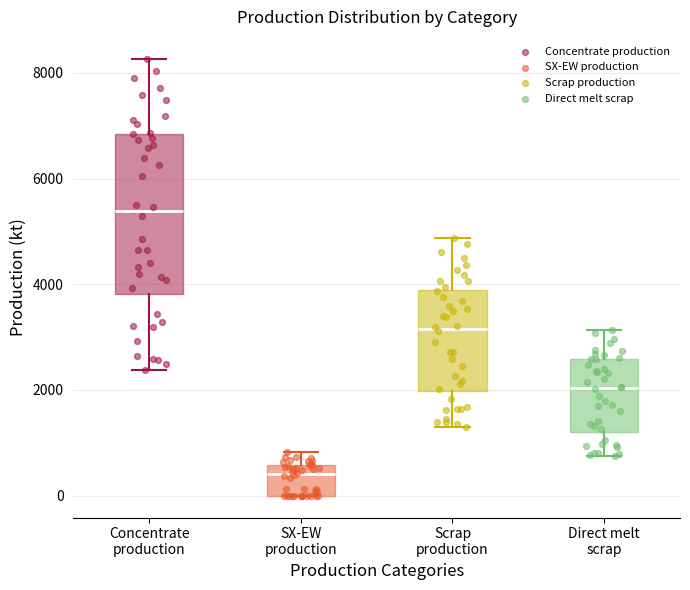

Comparing the boxes themselves (not the whiskers), which one is the tallest?

Concentrate production